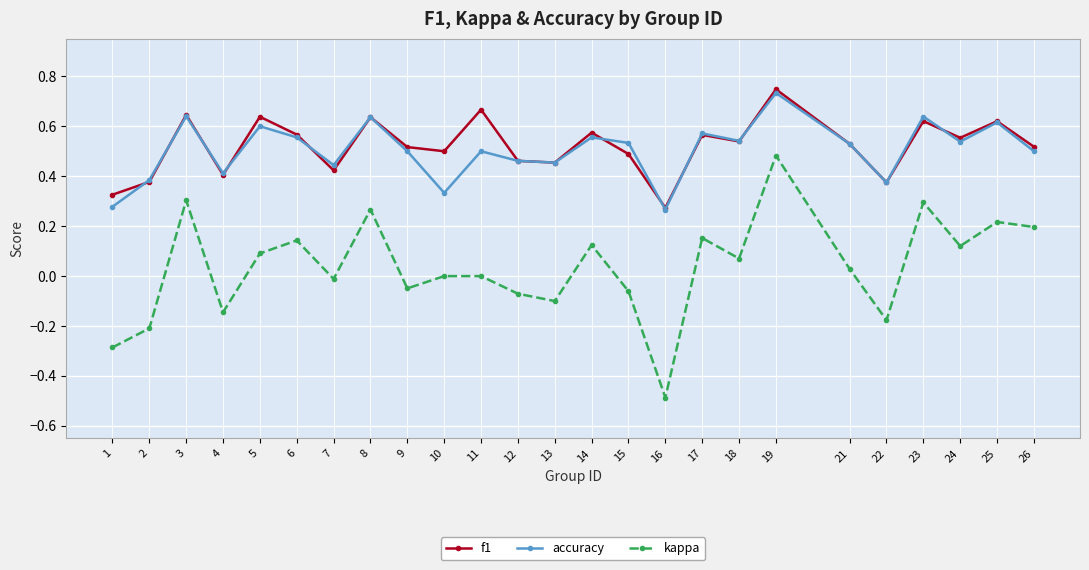

True or false: accuracy has a value of 1.0 at 23.

False